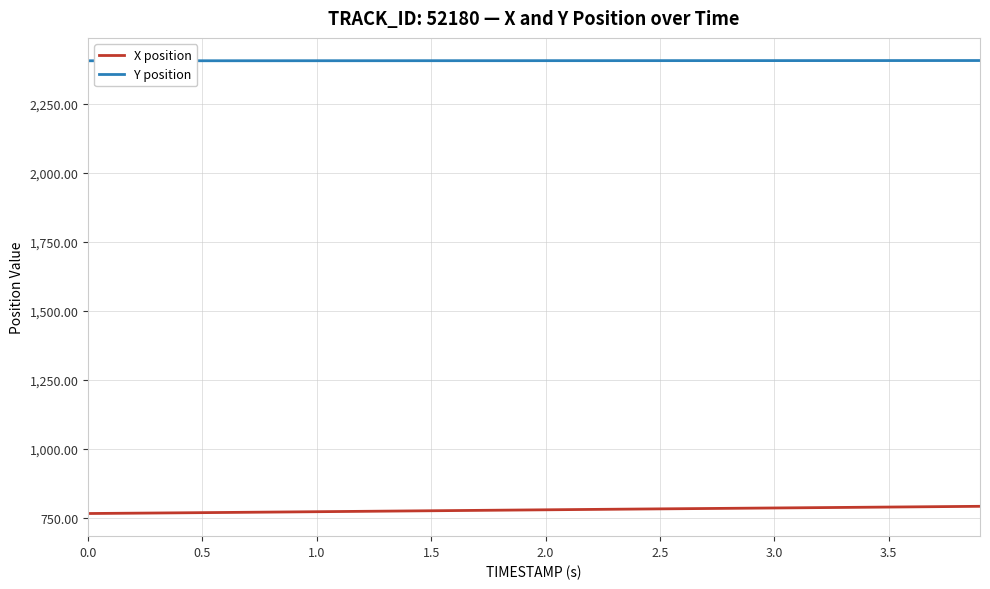

True or false: Y position and X position intersect in this chart.

False